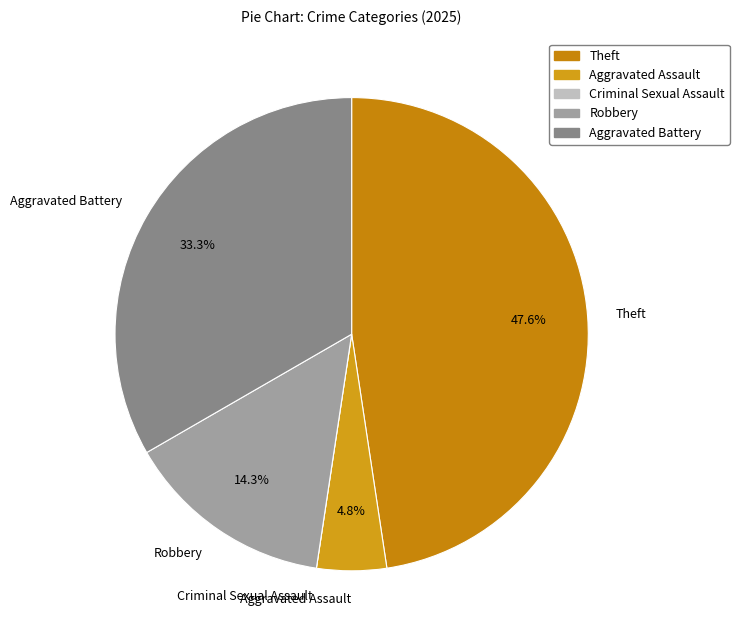

The Theft slice represents 48% of the pie. True or false?

True